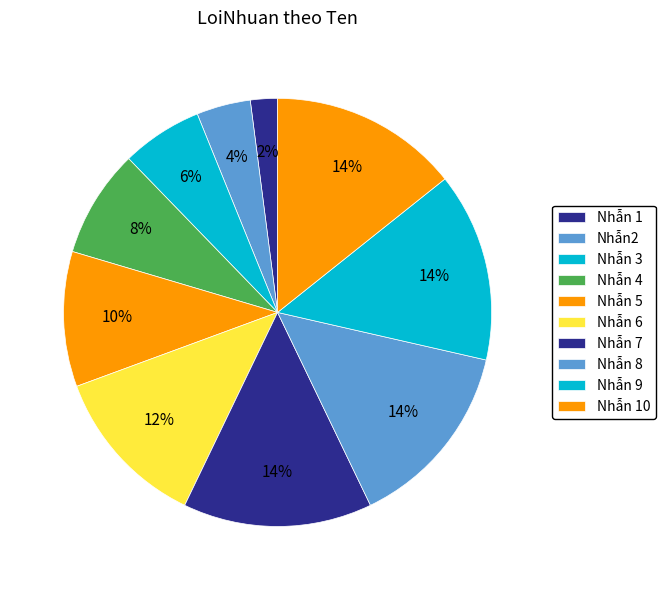

How many slices are in this pie chart?

10